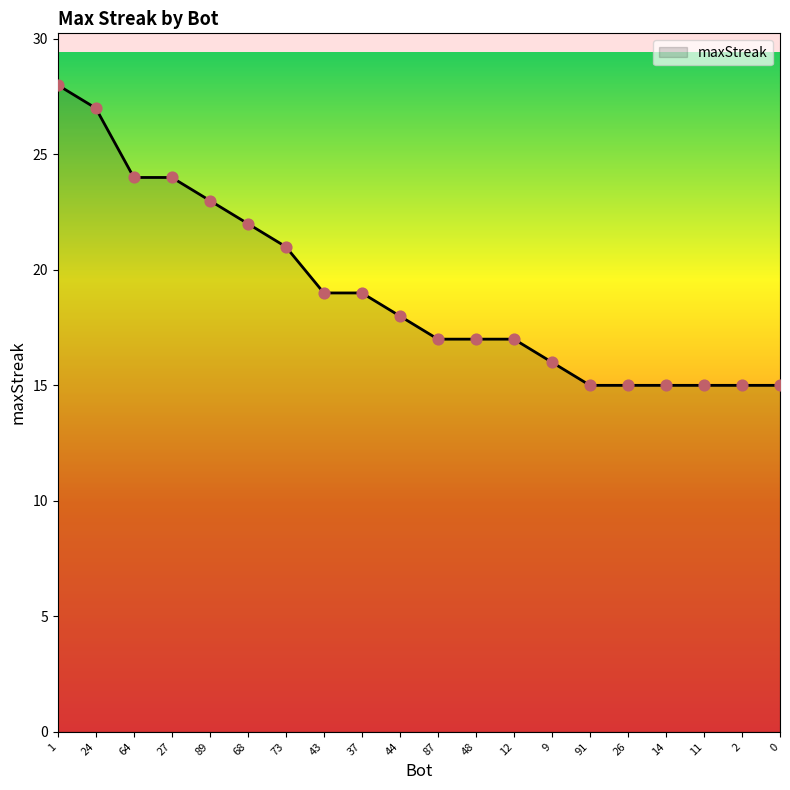

Approximately how many times larger is the value at 24 compared to 73?

1.3